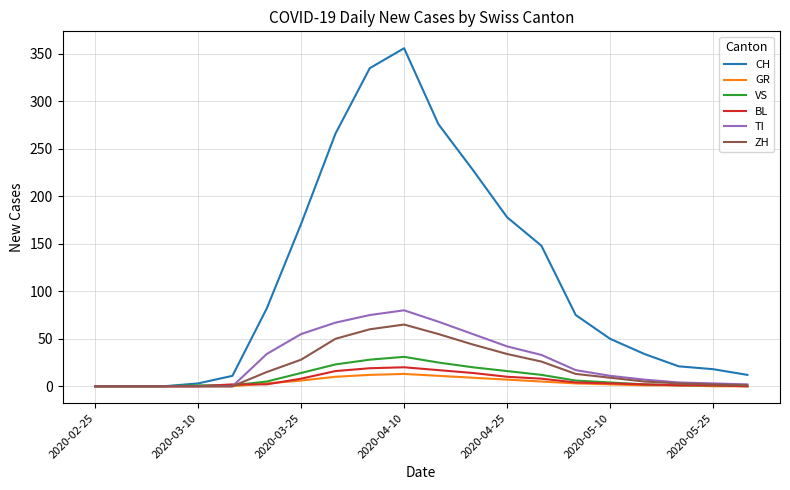

Which series has the largest range (max minus min)?

CH